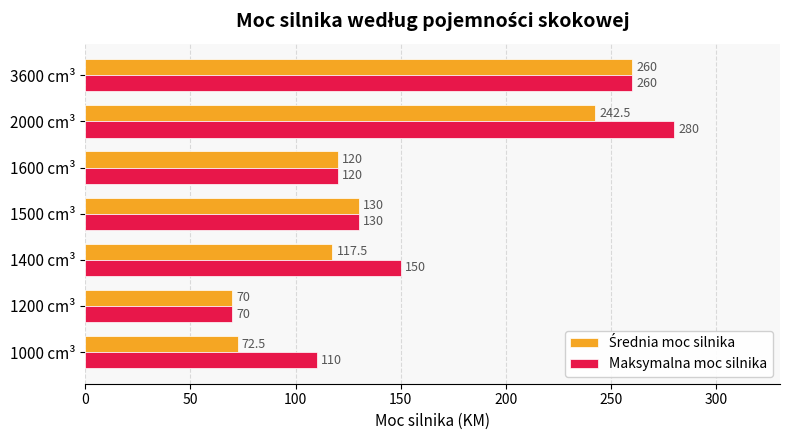

Rank the categories by Maksymalna moc silnika value from lowest to highest.

1200 cm³, 1000 cm³, 1600 cm³, 1500 cm³, 1400 cm³, 3600 cm³, 2000 cm³